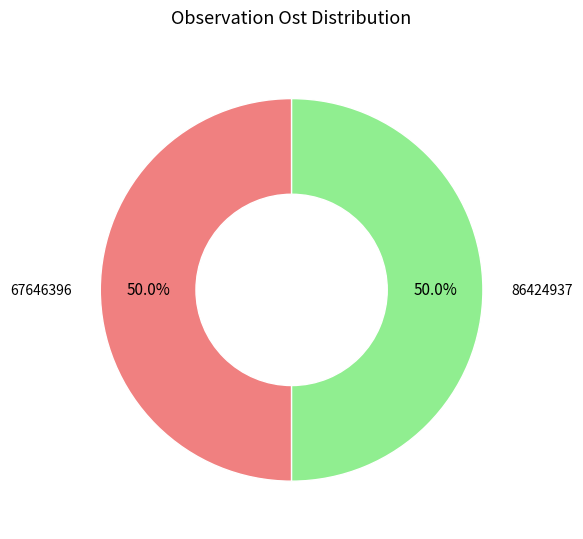

Do 67646396 and 86424937 together represent more than half of the pie?

Yes